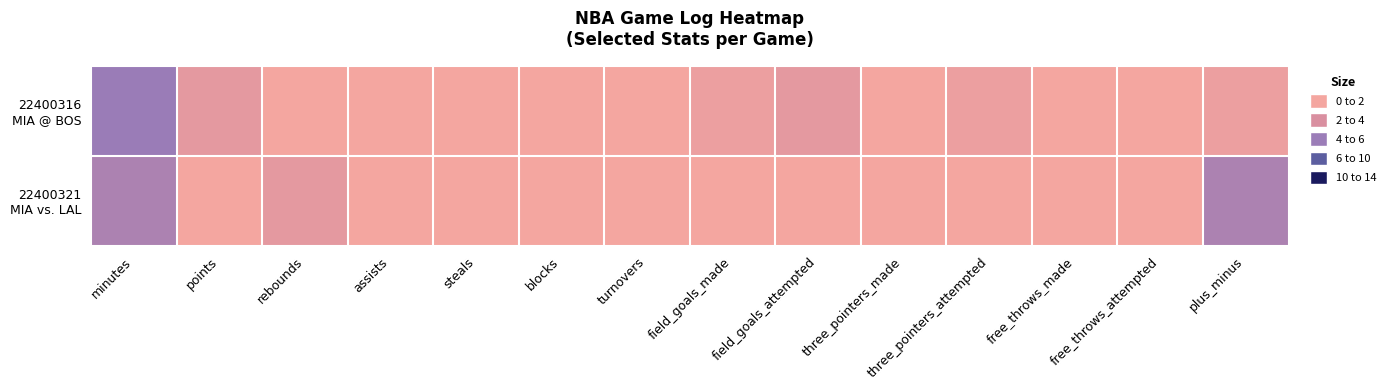

Which series has the largest range (max minus min)?

22400316 MIA @ BOS